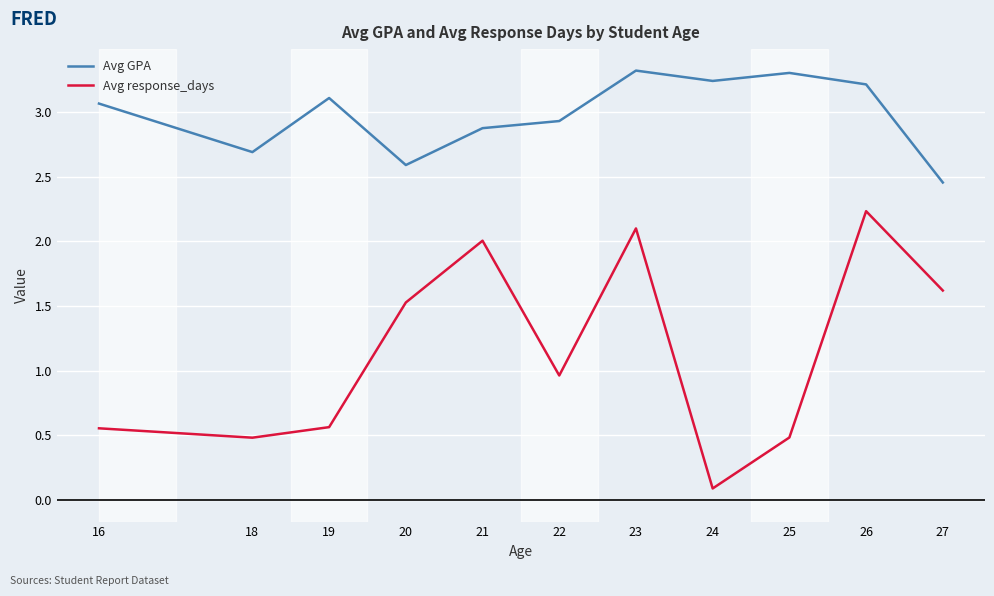

What is the spread (max minus min) of values at 21?

0.9